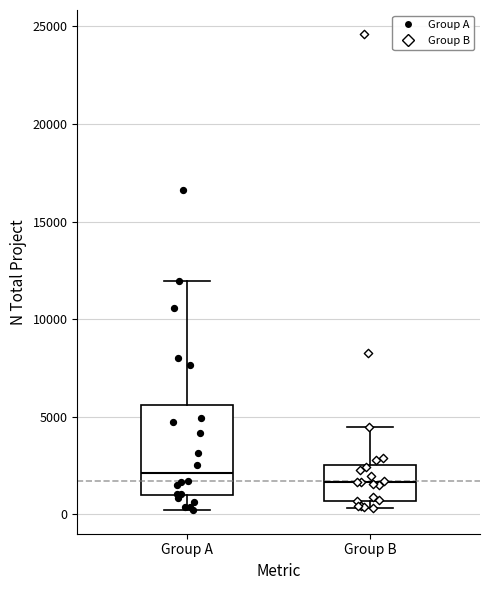

Comparing the boxes themselves (not the whiskers), which one is the tallest?

Group A